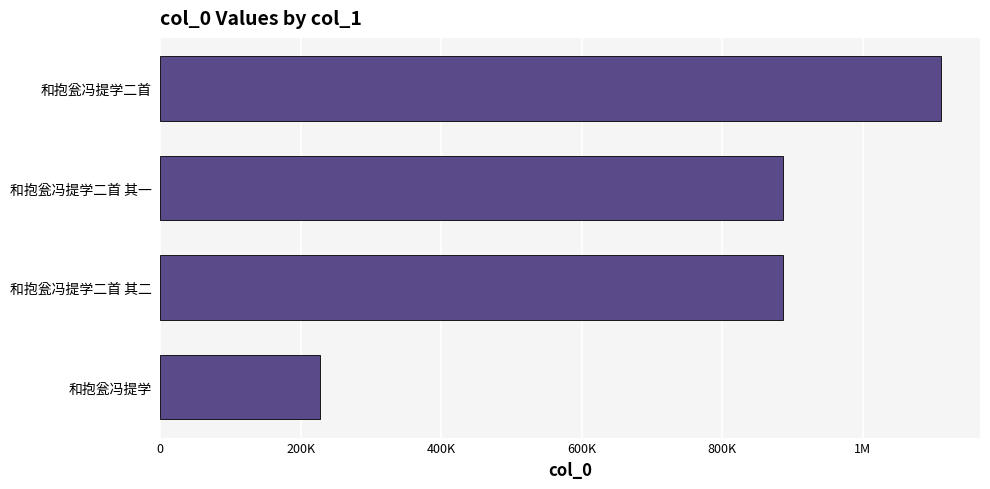

Does the chart contain any negative values?

No